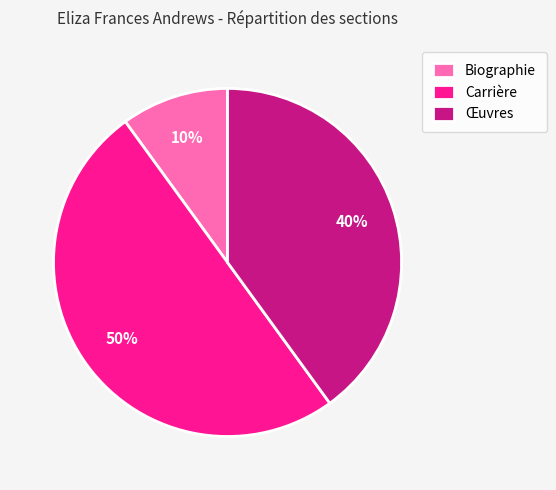

Do Œuvres and Carrière together represent more than half of the pie?

Yes